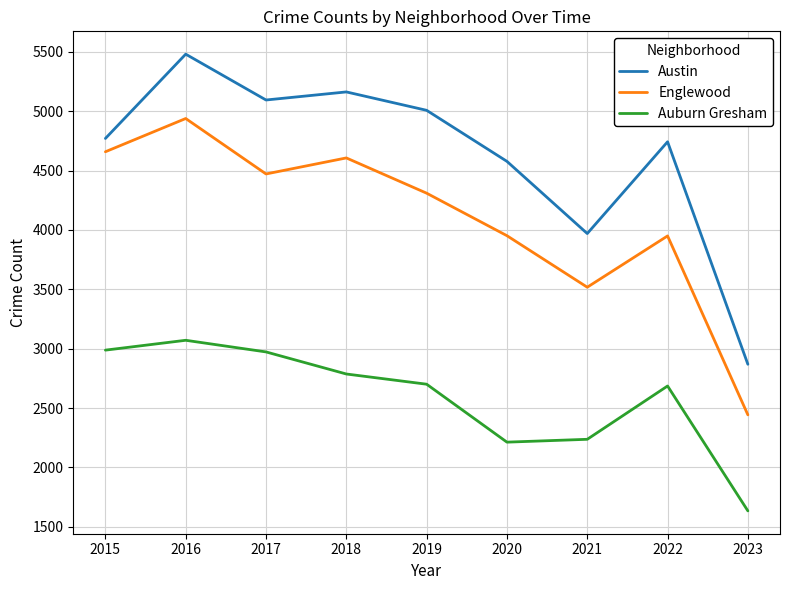

Which series changed the most between 2019 and 2022?

Englewood